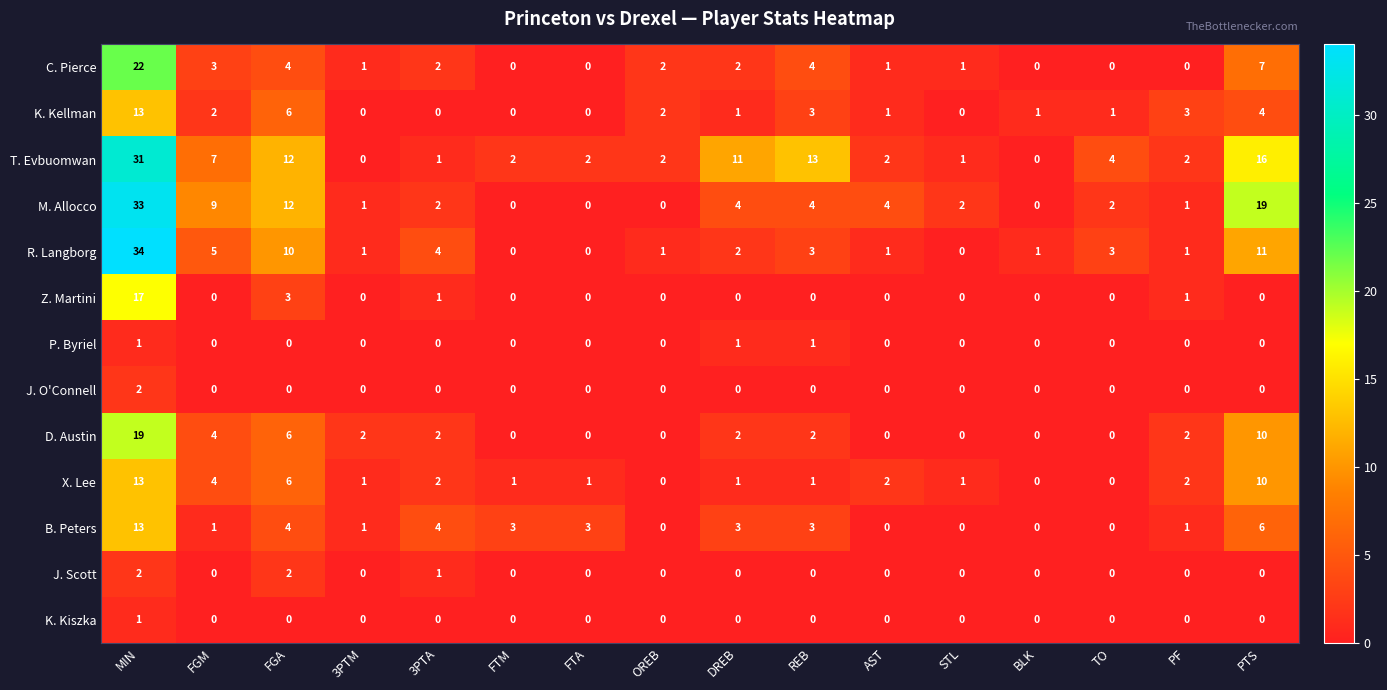

What is the difference between the second highest and minimum values in the M. Allocco series?

19